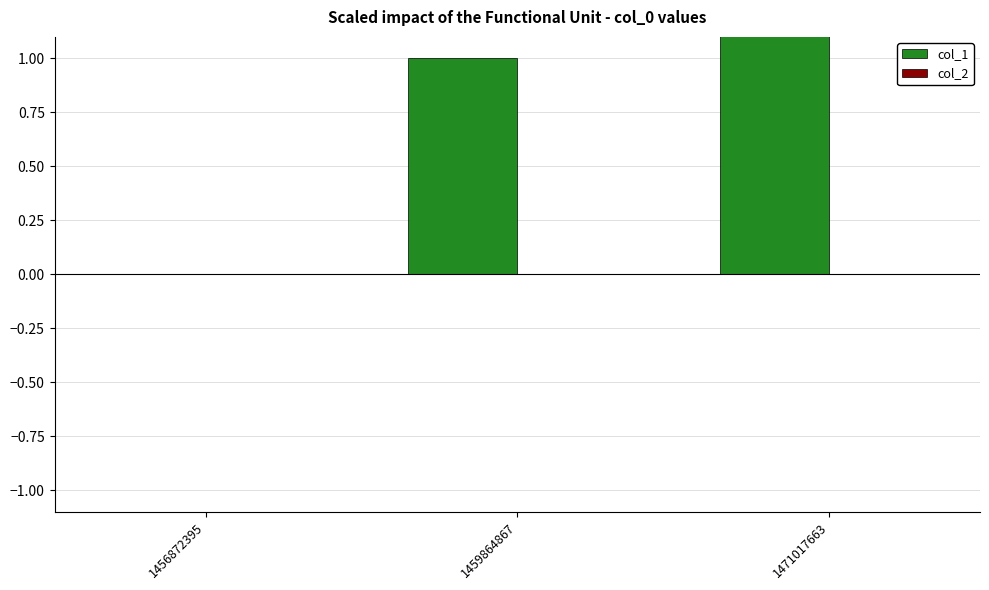

Reading left to right, what are all the values shown in this chart?

col_1: 0	1	2
col_2: 0	0	0